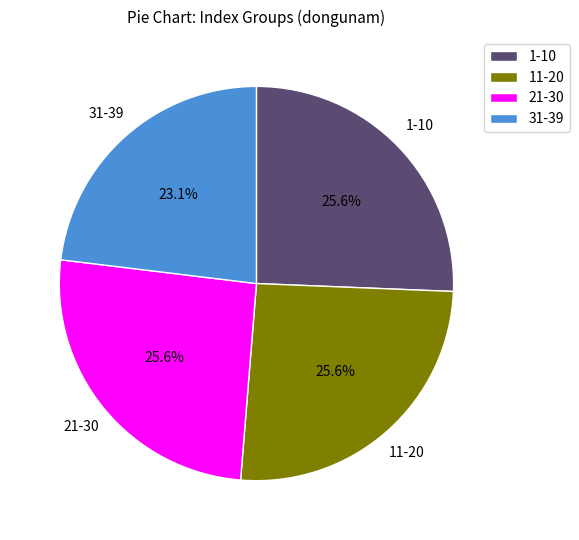

What percentage is NOT represented by 21-30?

74.4%